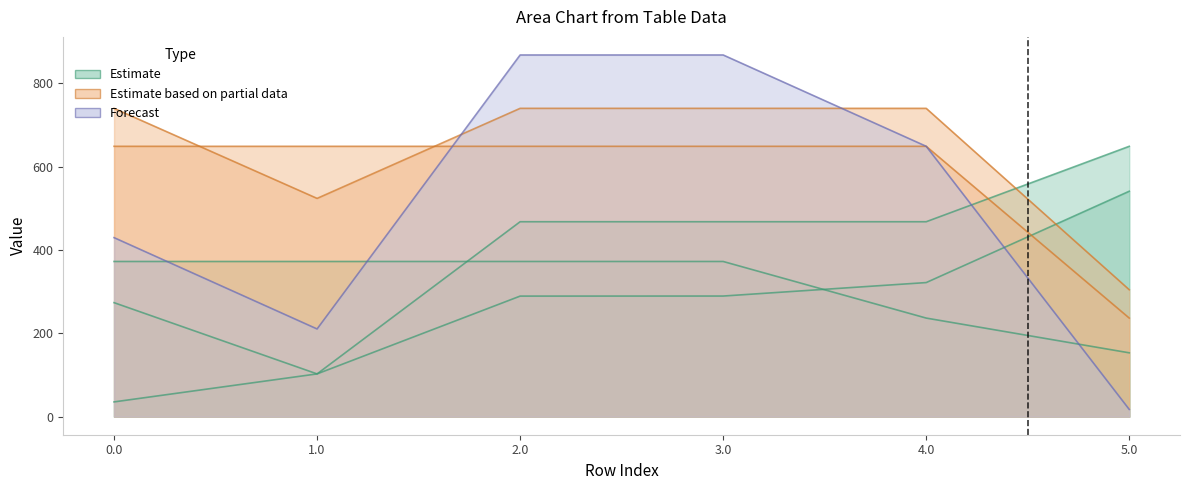

What is the greatest value displayed?

868.0